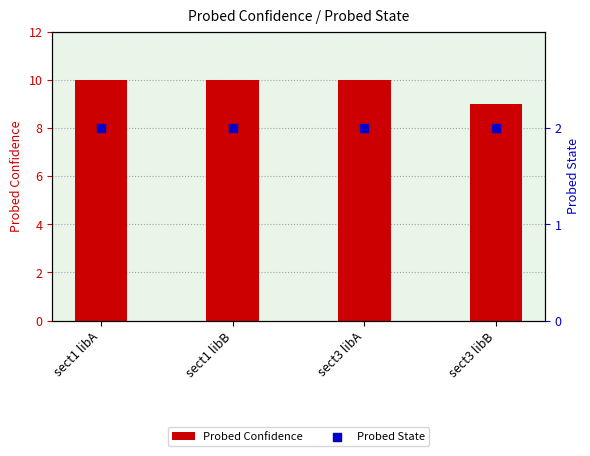

What is the total value across all series at sect3 libA?

12